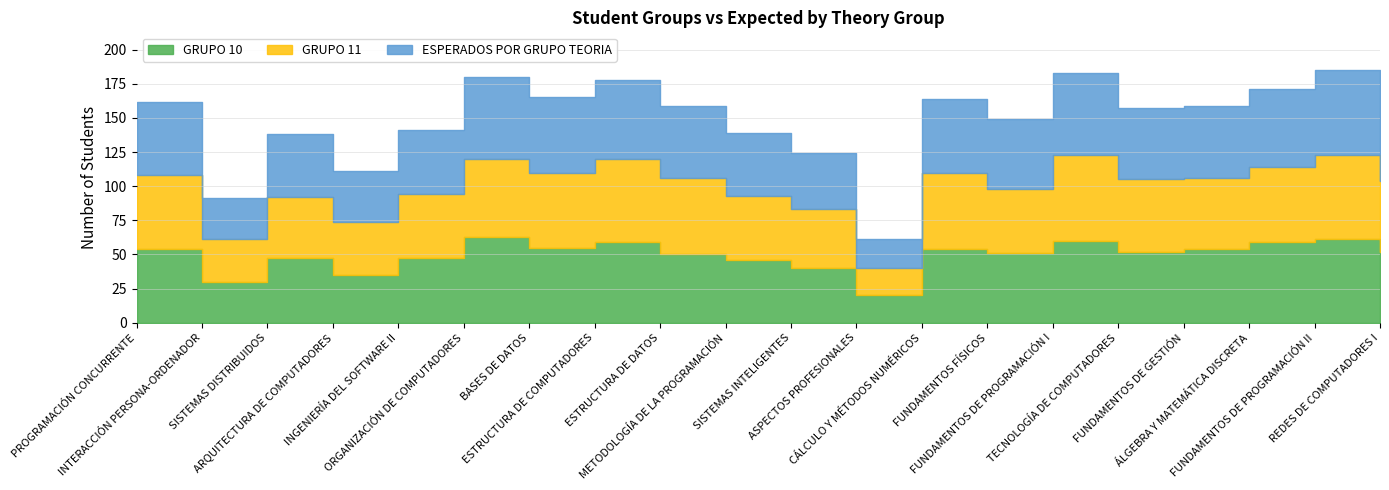

What is the label of the 10th point from the left?

METODOLOGÍA DE LA PROGRAMACIÓN